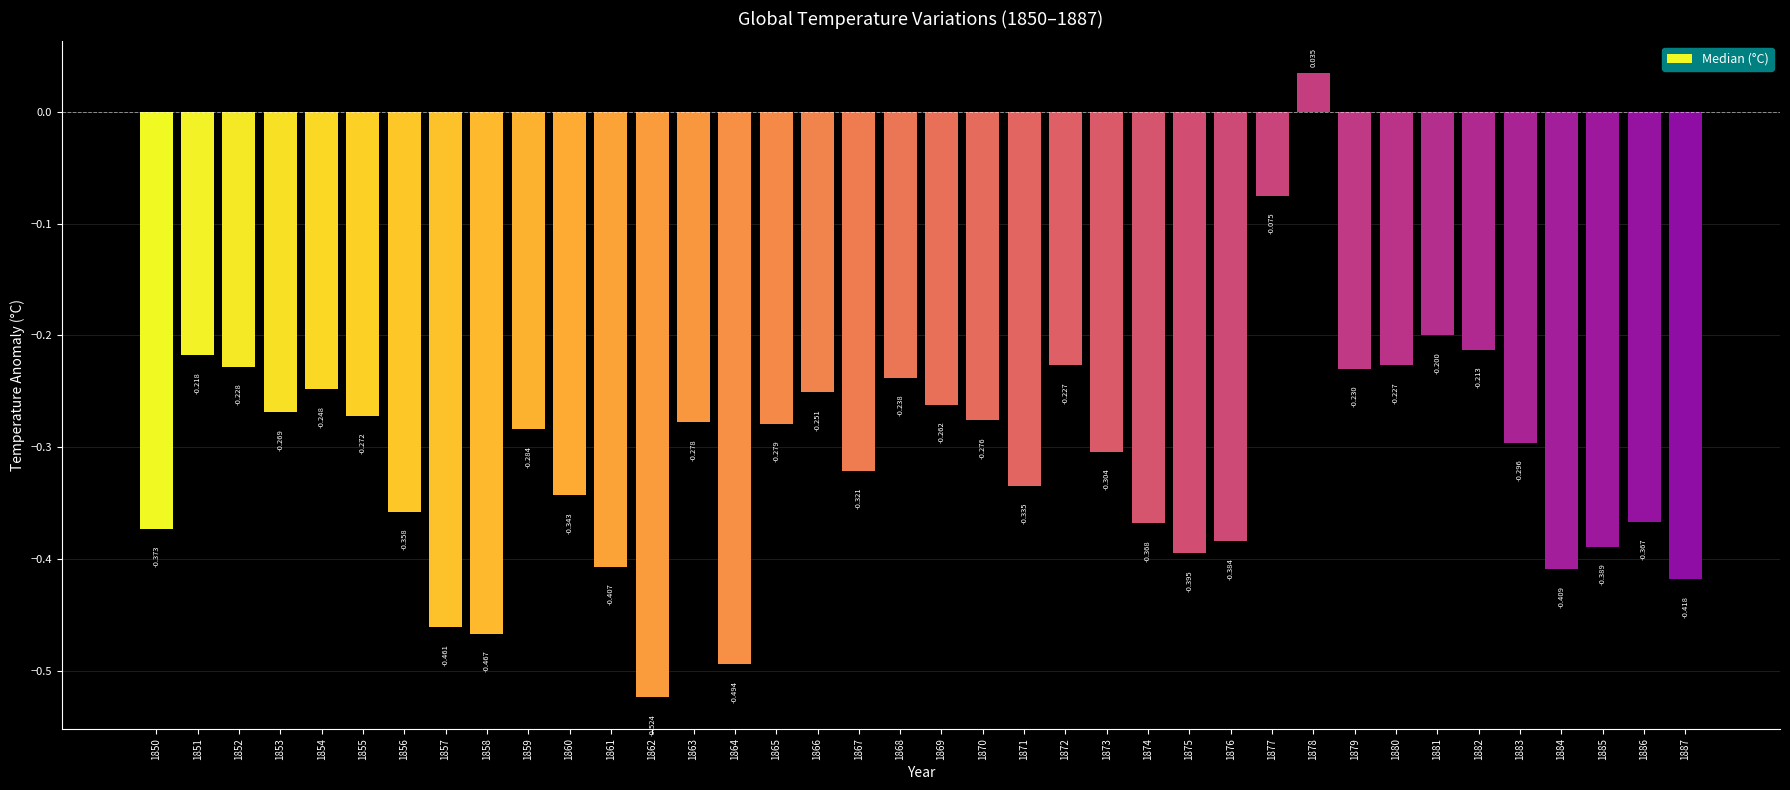

What is the difference between the maximum and minimum values?

0.6